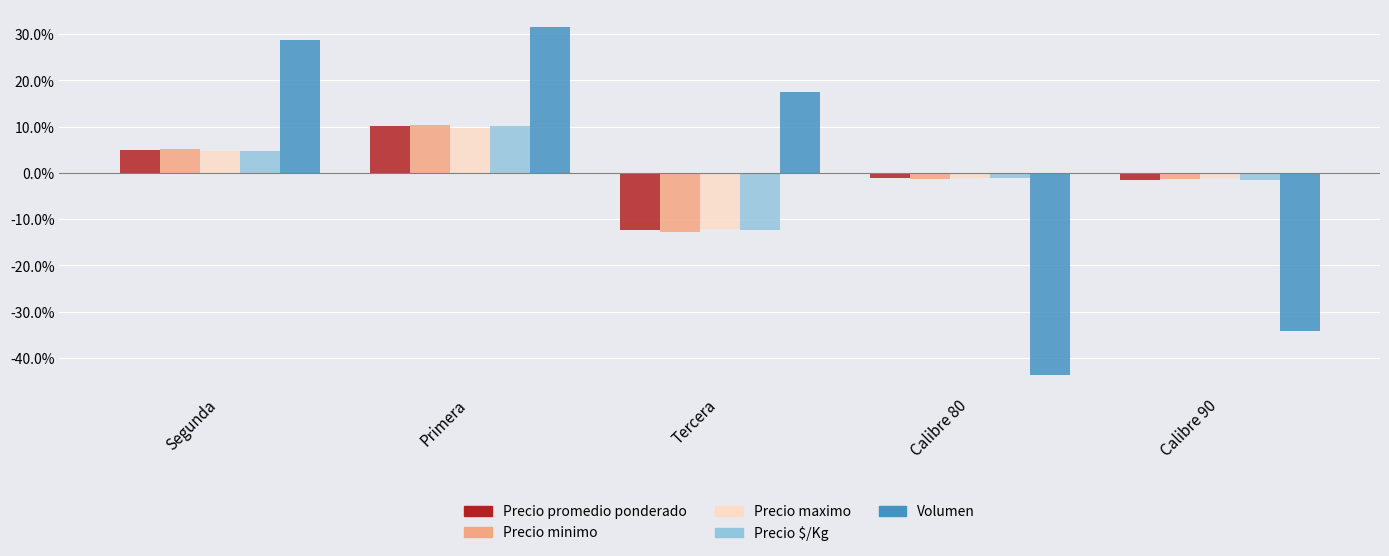

What is the label of the 3rd bar from the left?

Tercera